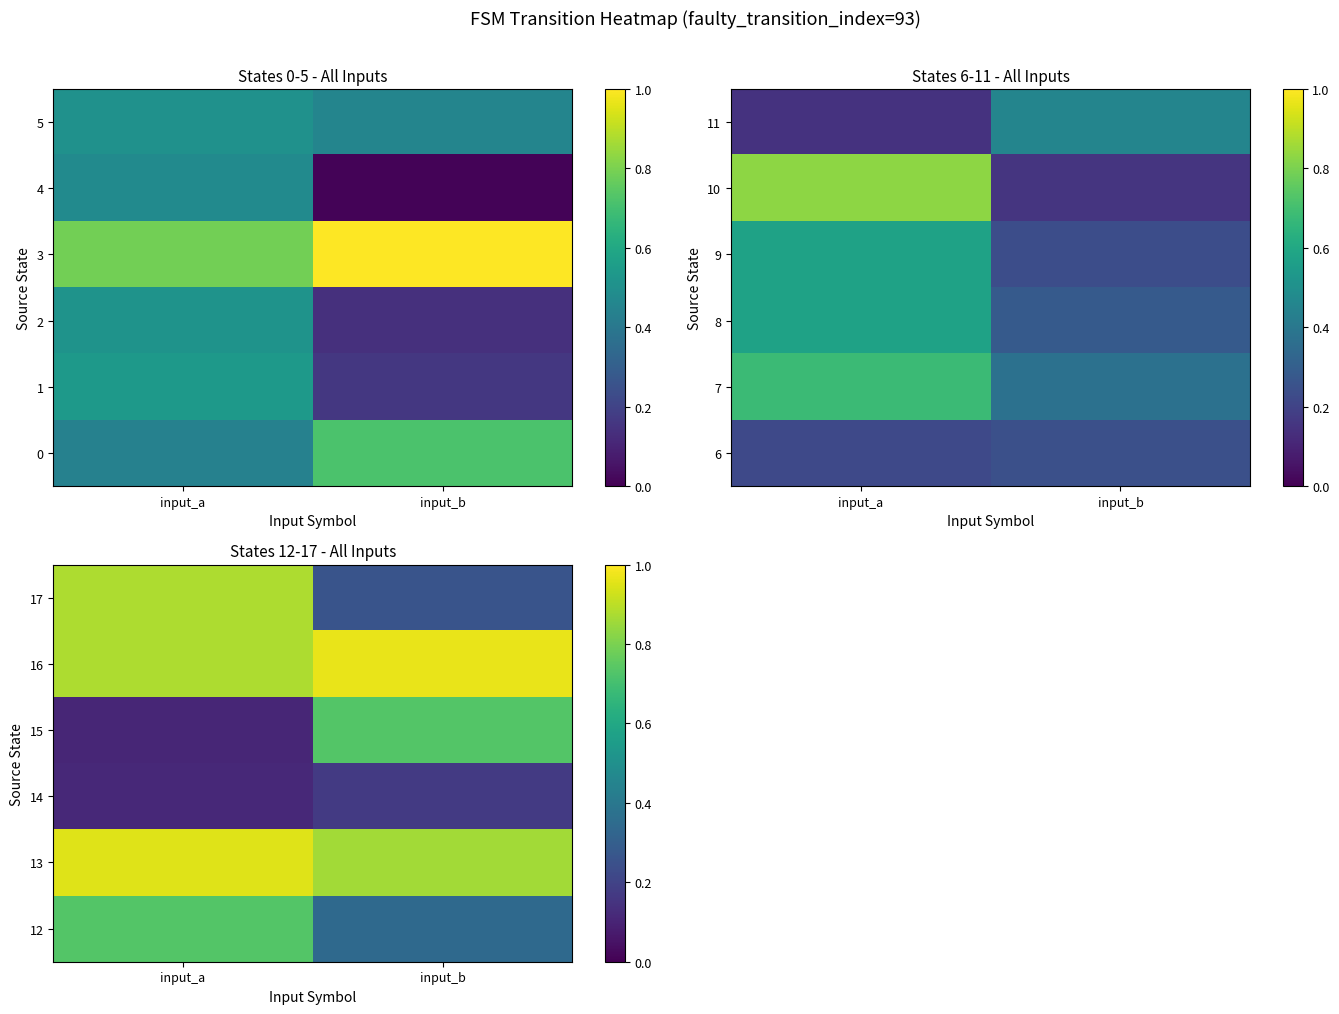

What is the difference between the 16 values at input_a and input_b?

0.1